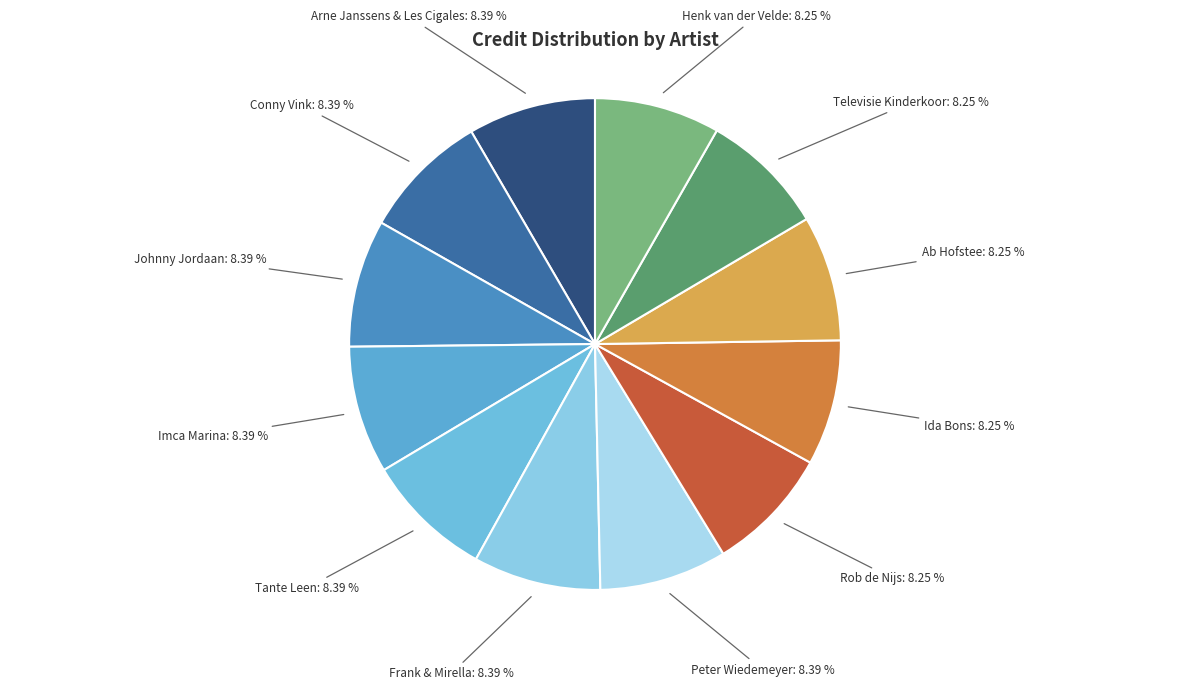

Count the number of slices in the pie.

12